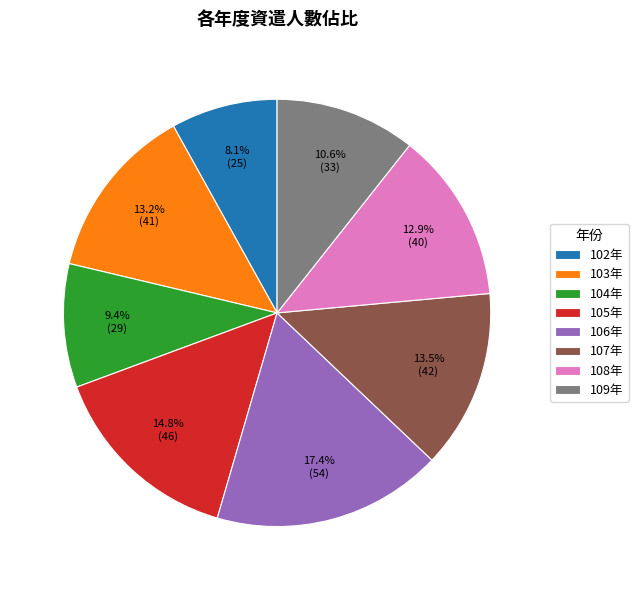

Does 108年 represent more than half of the total?

No